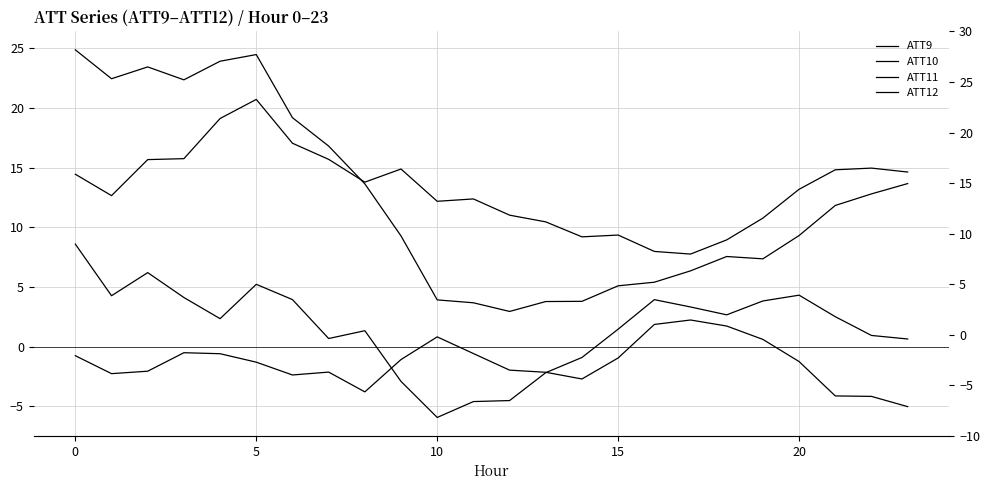

How many series are shown in this chart?

4